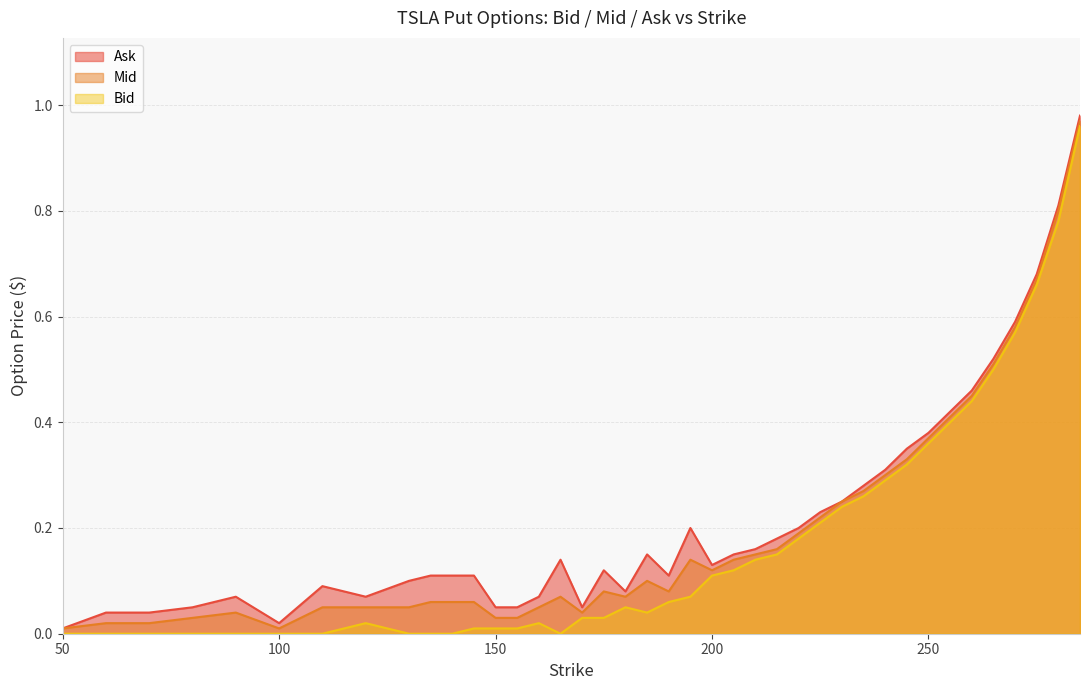

Which series changed the most between 170 and 180?

Mid